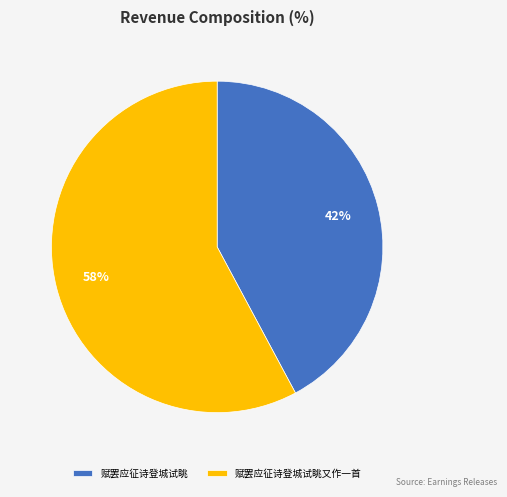

Count the number of slices in the pie.

2